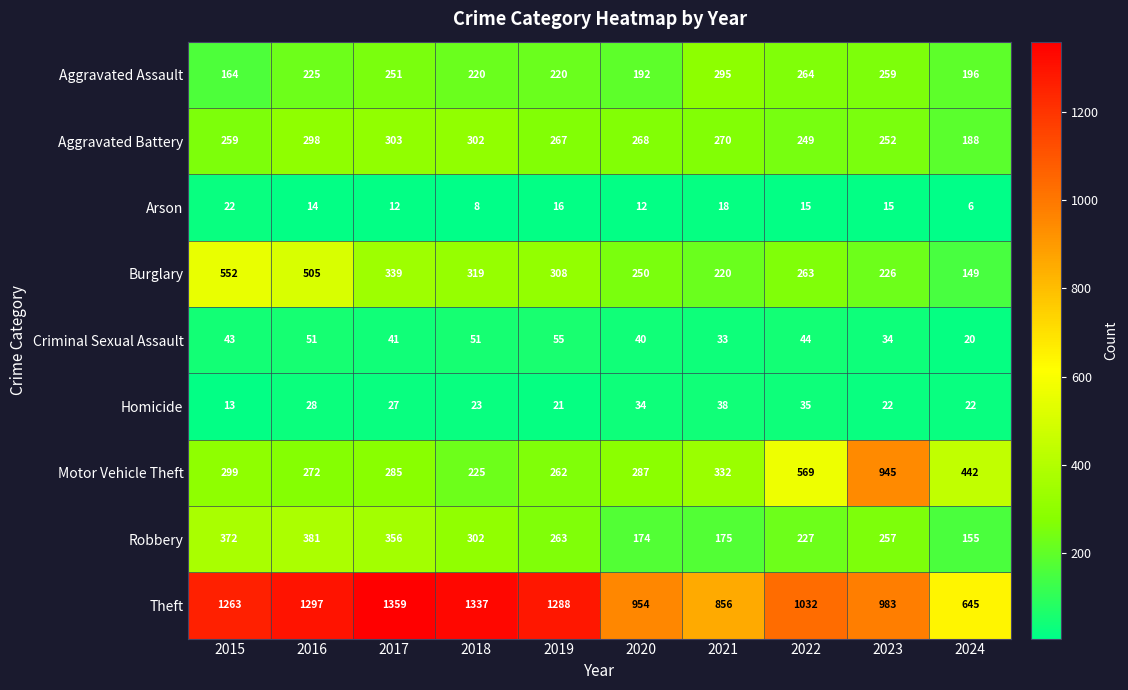

What is the sum of the Homicide values at 2017 and 2018?

50